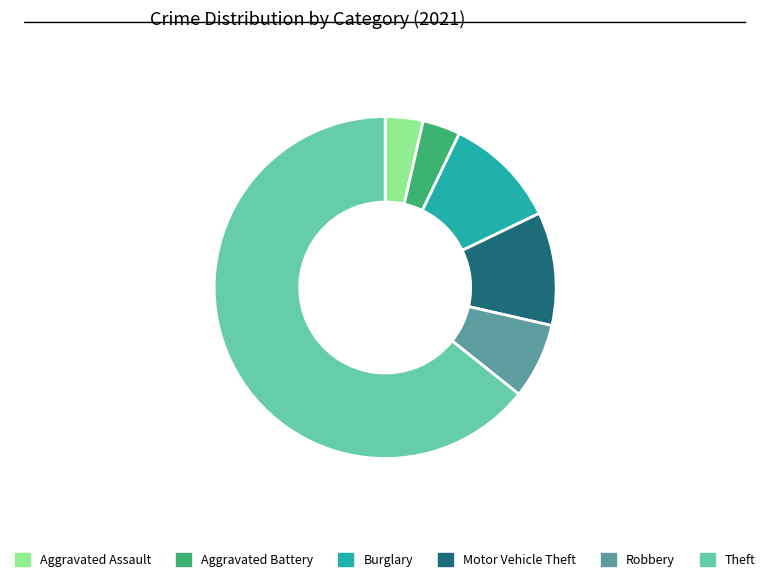

The Motor Vehicle Theft slice represents 11% of the pie. True or false?

True